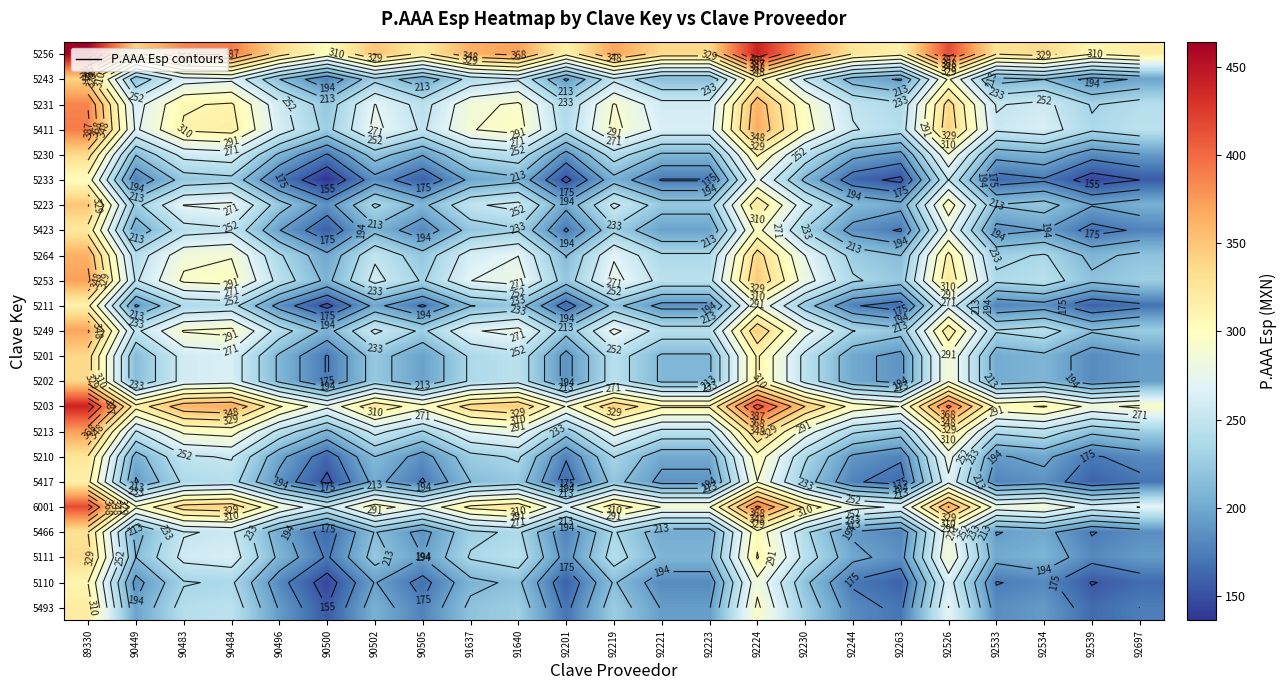

The value of 5493 at 92539 is 86.5. True or false?

False